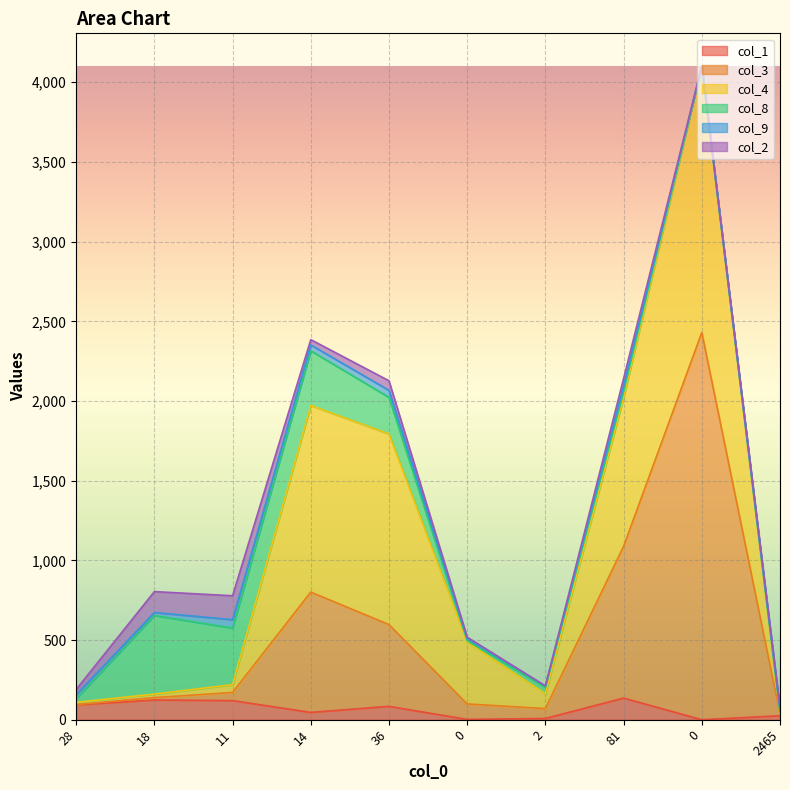

In col_3, how many points are lower than both neighbors (excluding endpoints)?

1